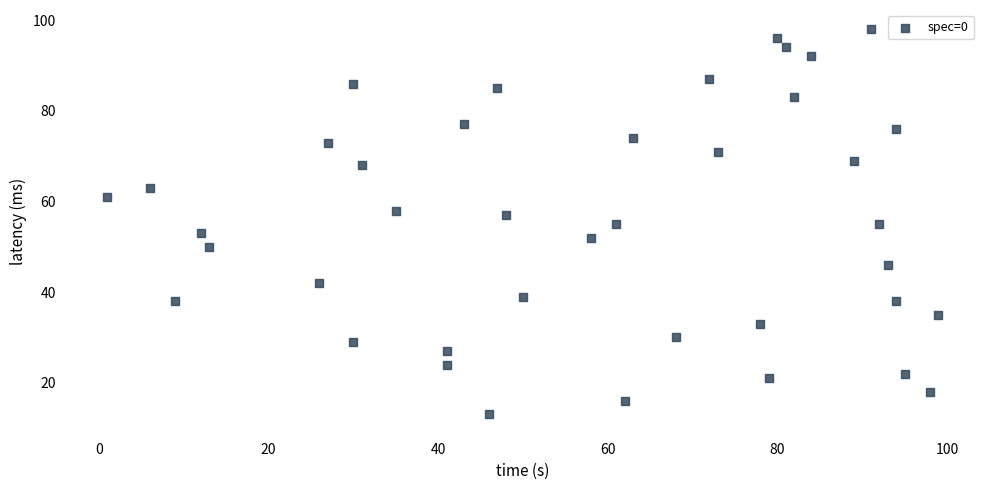

What is the range of X values (max minus min)?

98